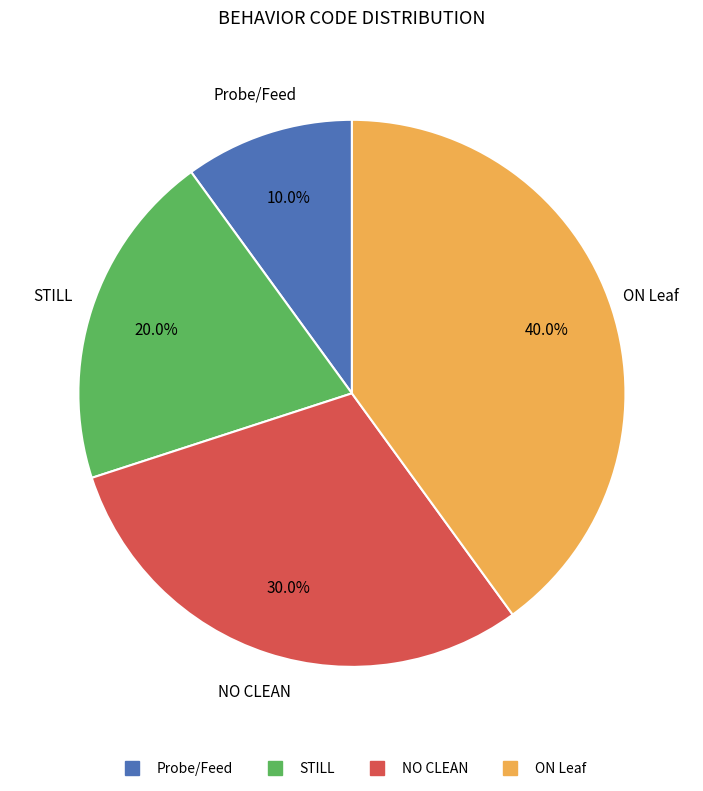

Is it true that STILL is 20% of the pie?

True